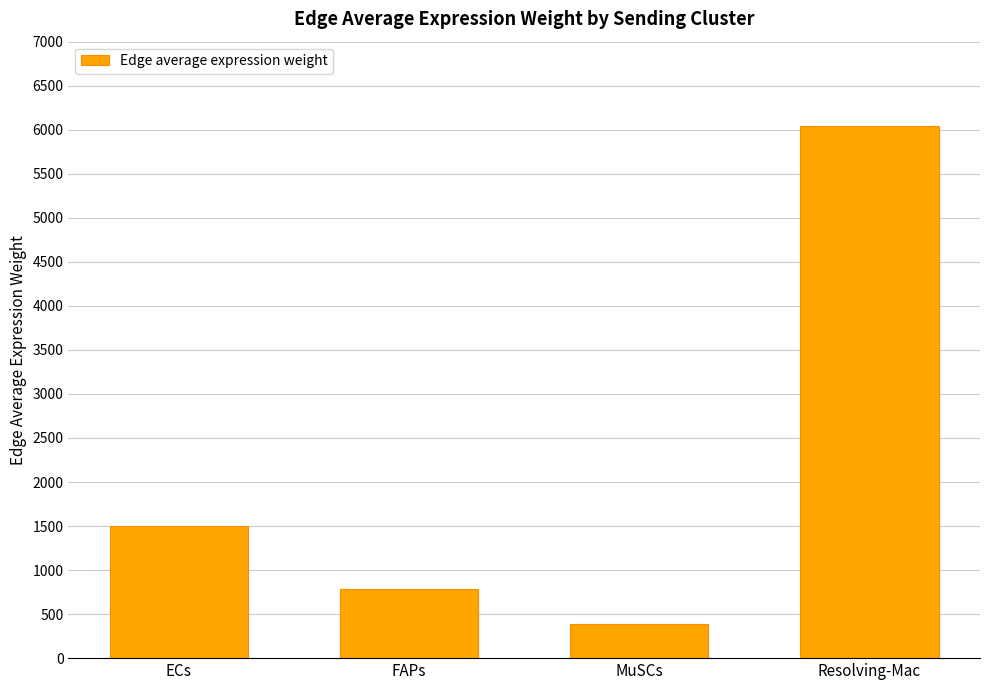

Which category has the highest value across all series?

Resolving-Mac